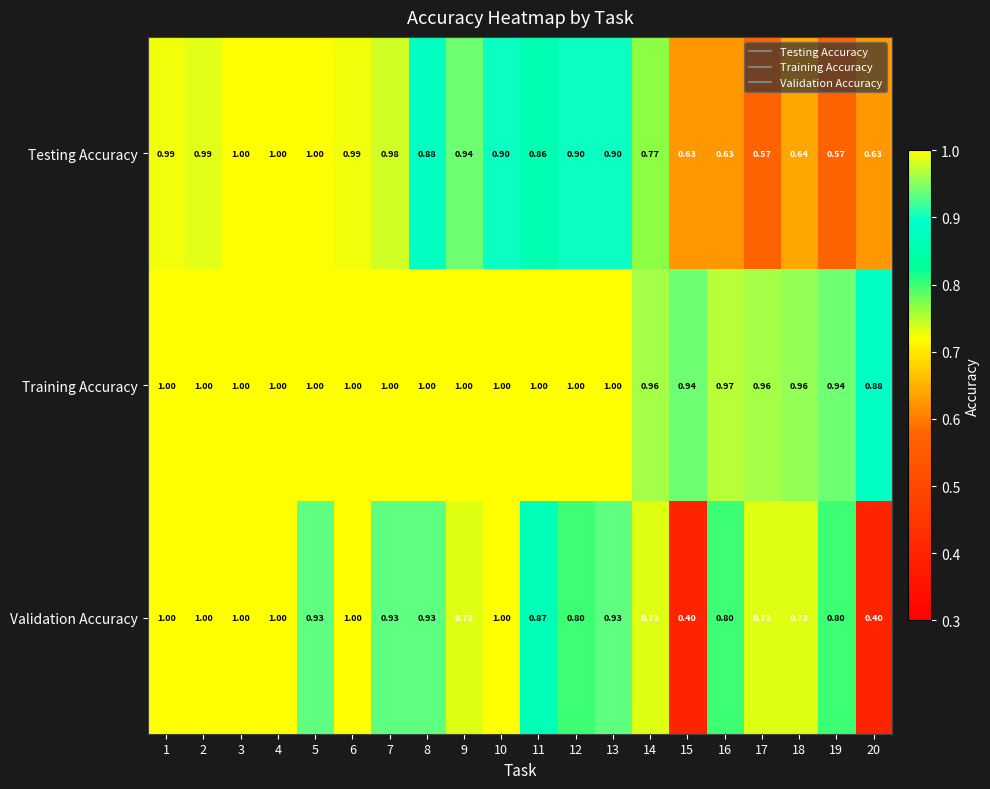

Which series has the largest total across all categories?

Training Accuracy